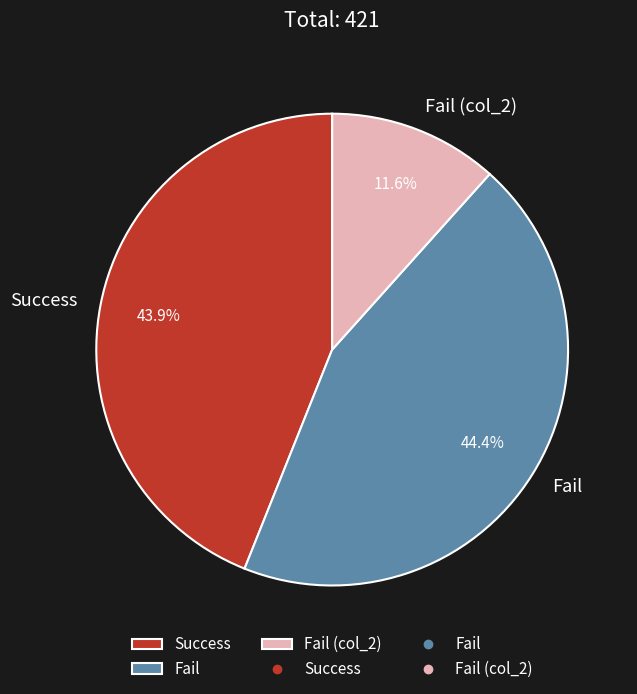

Which slice is the smallest?

Fail (col_2)